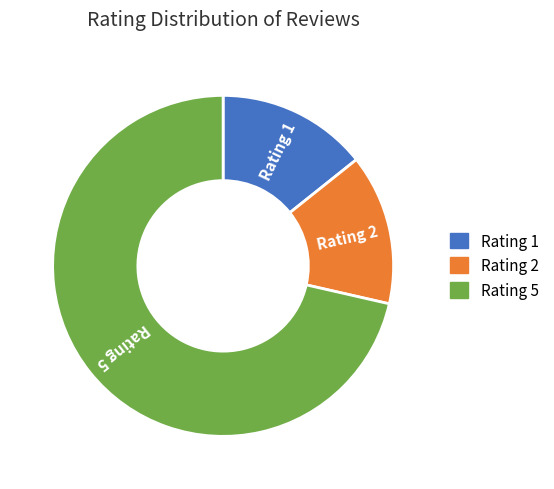

Which category has the biggest portion of the pie?

Rating 5